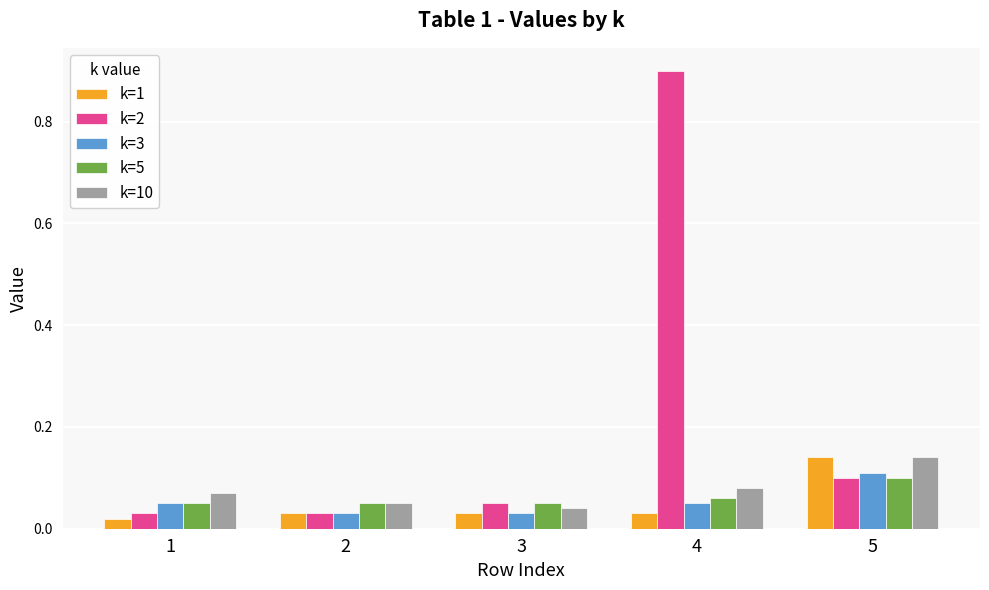

What is the difference between the k=2 values at 4 and 1?

0.9